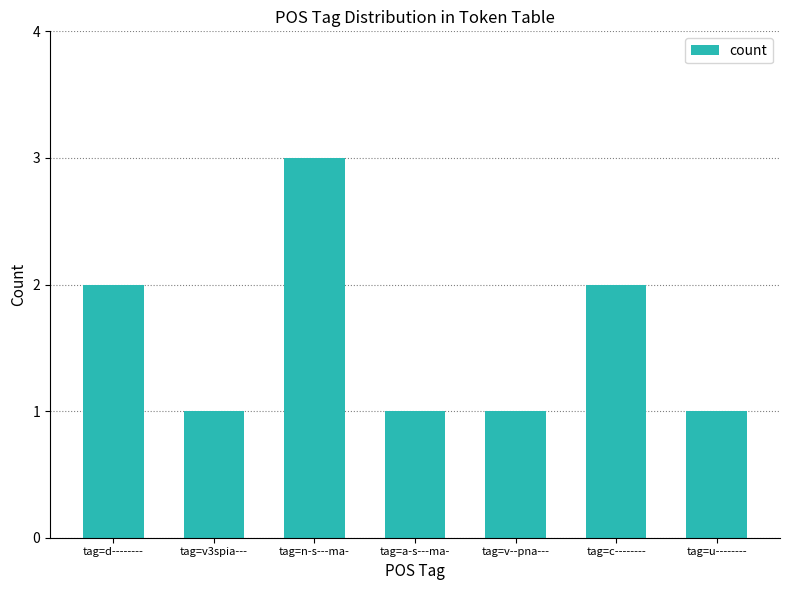

Does the chart contain stacked bars?

No